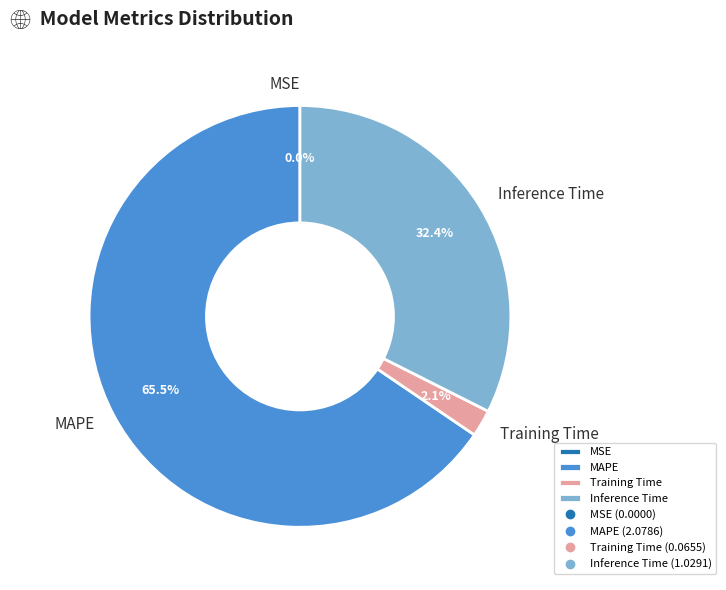

Which category has the biggest portion of the pie?

MAPE